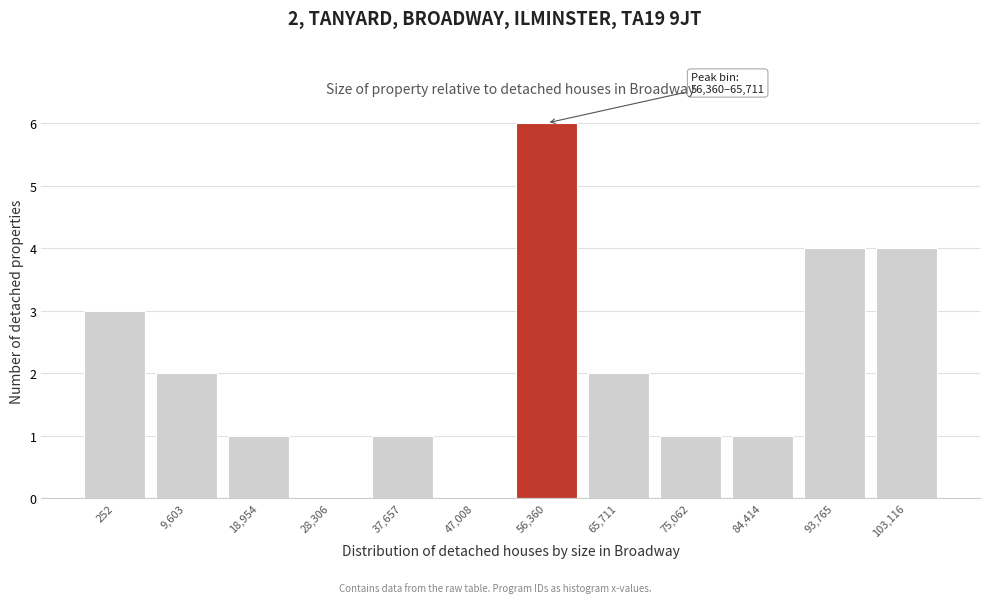

Reading right to left, list all the values displayed in this chart.

103,116=4	93,765=4	84,414=1	75,062=1	65,711=2	56,360=6	47,008=0	37,657=1	28,306=0	18,954=1	9,603=2	252=3